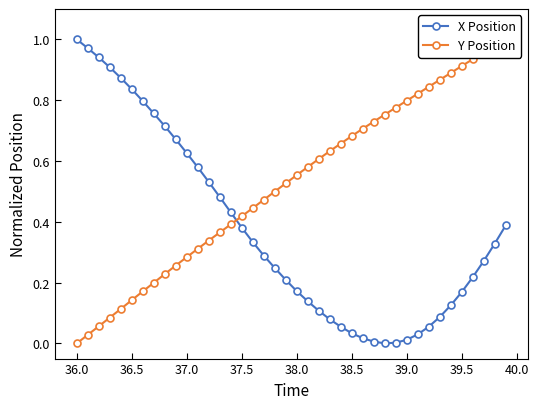

At how many categories does at least one series exceed 0?

40